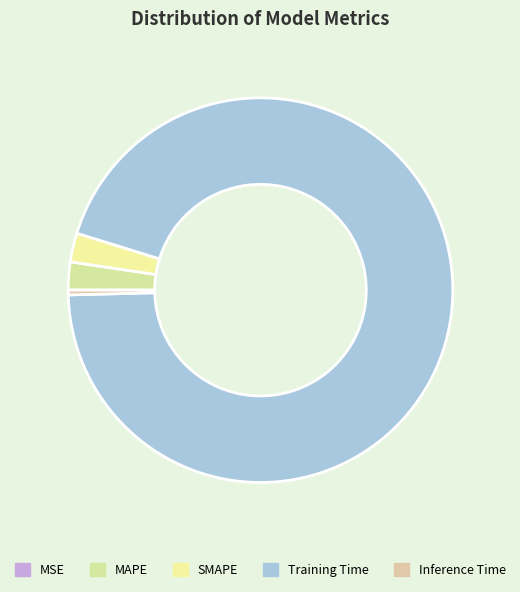

Rank the categories by value from lowest to highest.

MSE, Inference Time, MAPE, SMAPE, Training Time